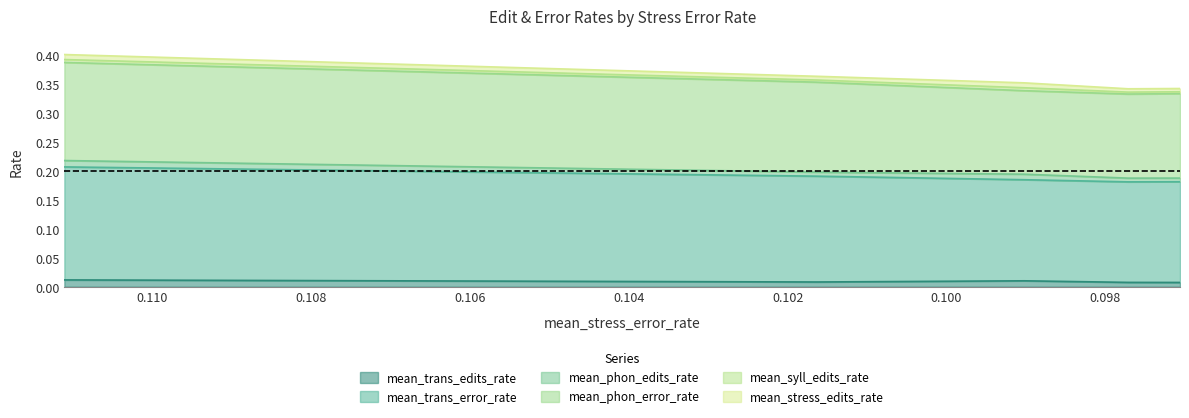

What is the maximum value shown in the chart?

0.4